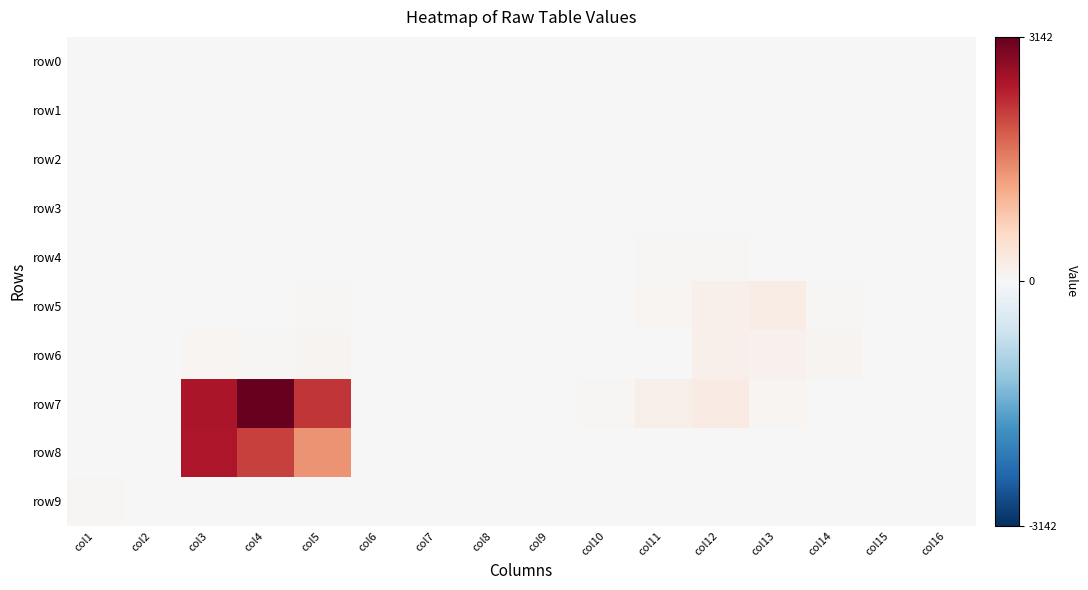

Count the number of data series in this chart.

10